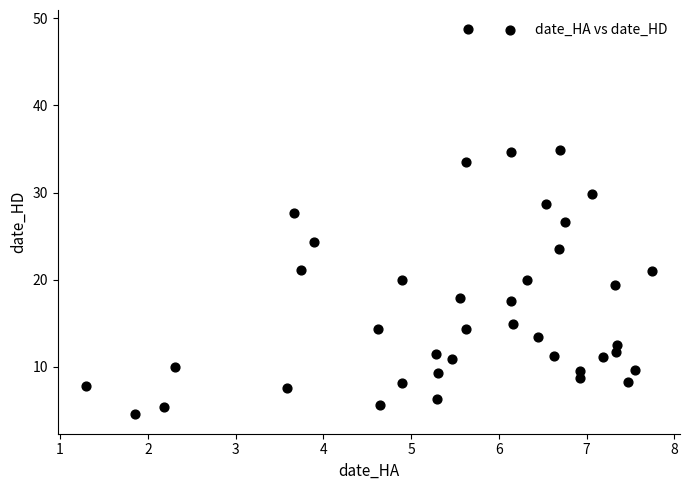

What is the range of X values (max minus min)?

6.4